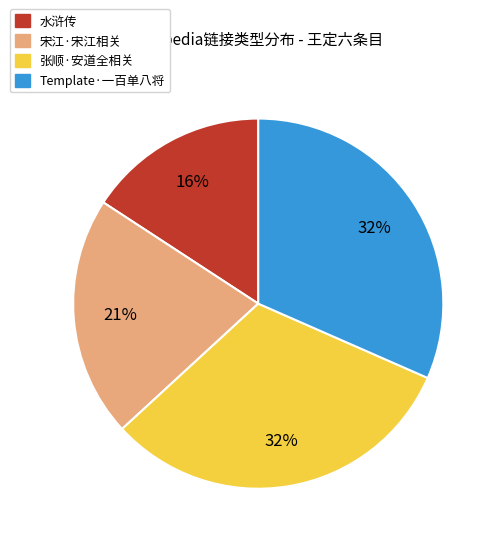

To the nearest percent, what is the average slice percentage?

25%